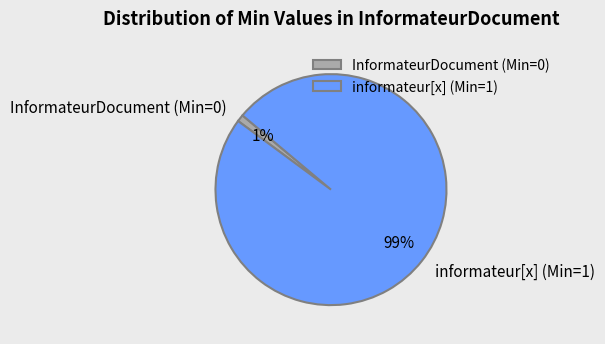

Between InformateurDocument (Min=0) and informateur[x] (Min=1), which is larger?

informateur[x] (Min=1)